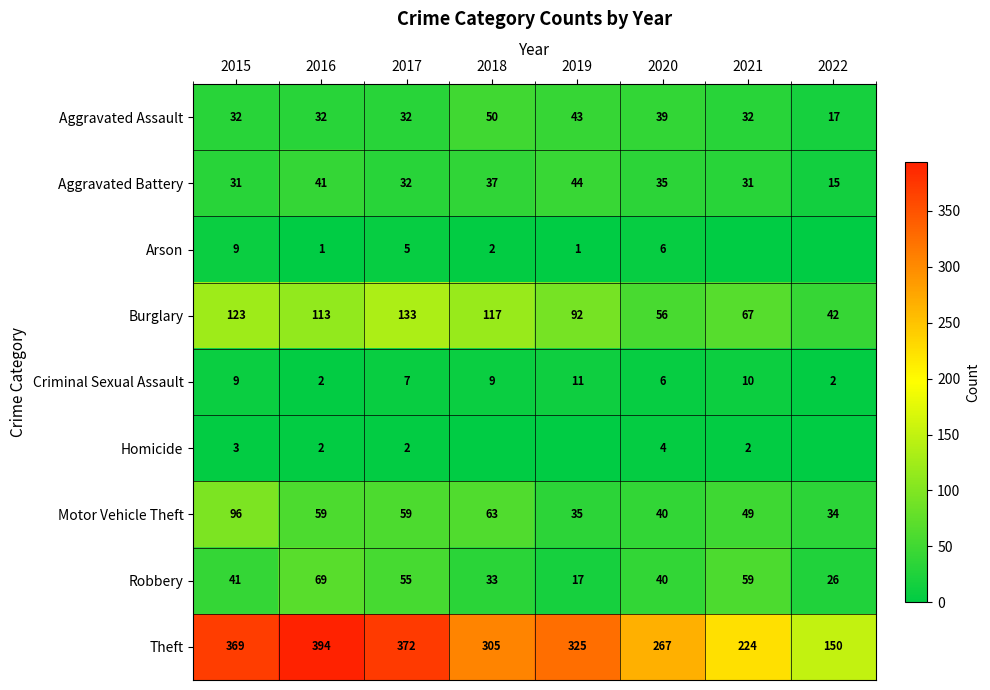

What is the sum of the Robbery values at 2019 and 2022?

43